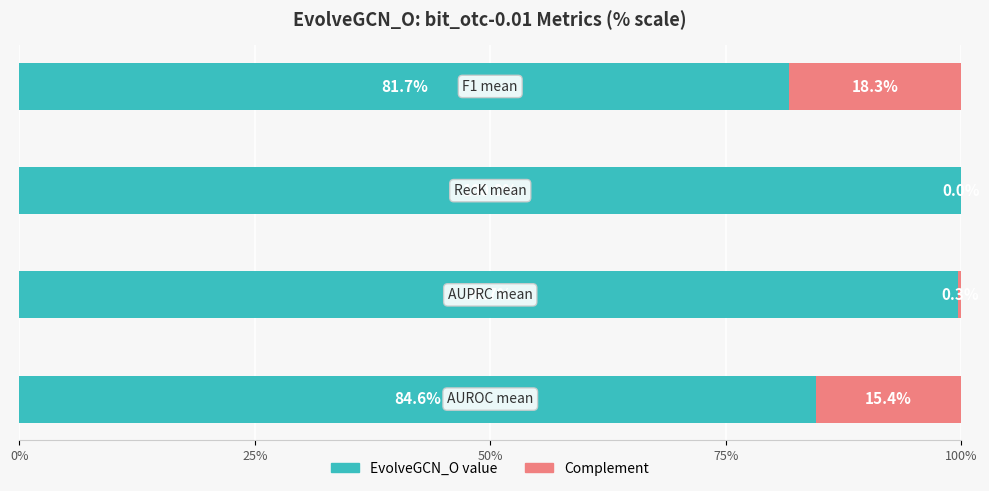

Count the number of data series in this chart.

2